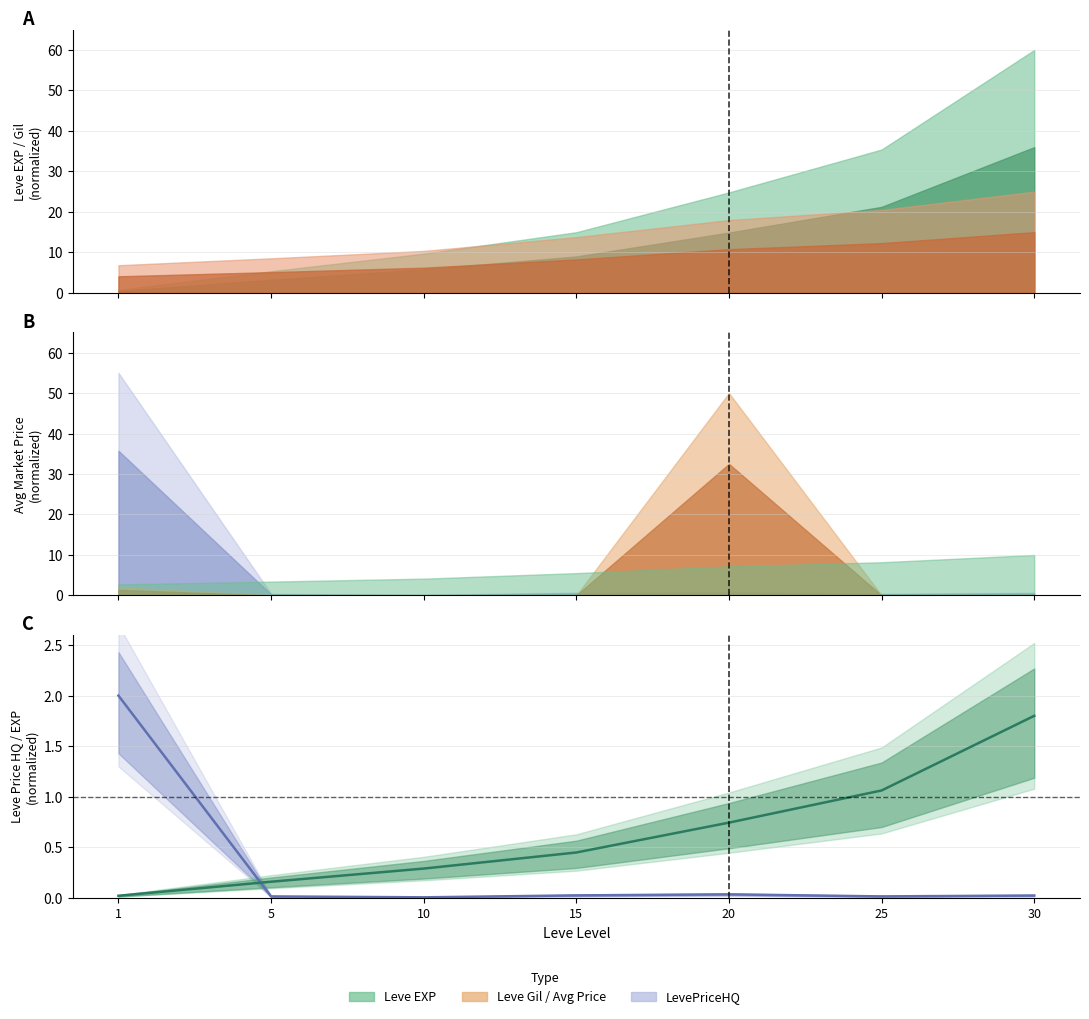

True or false: LevePriceHQ (mid) and Leve EXP (mid) intersect in this chart.

True